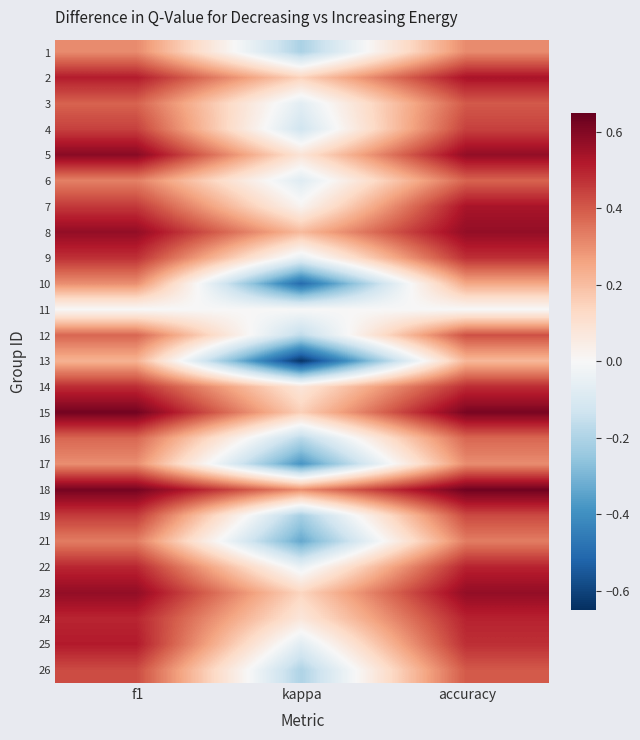

At which category is the sum across all series the highest?

accuracy